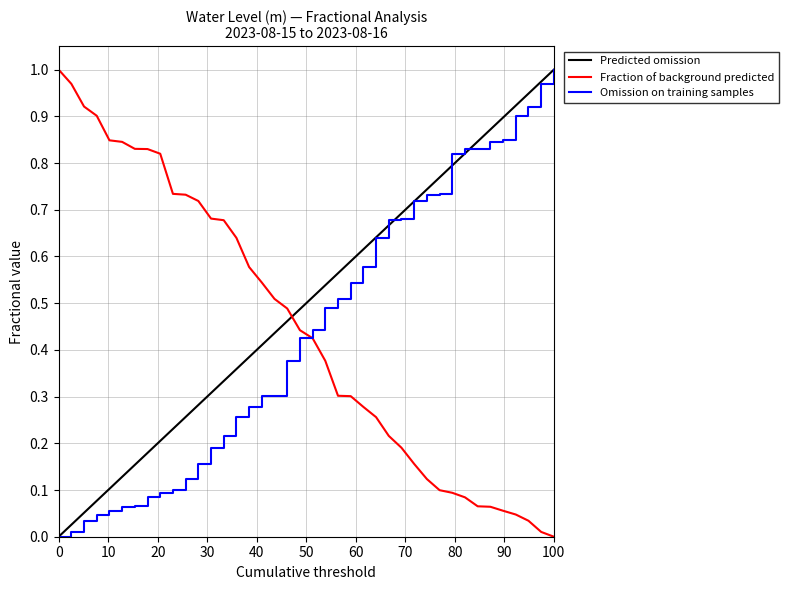

Which series has the largest total across all categories?

Predicted omission